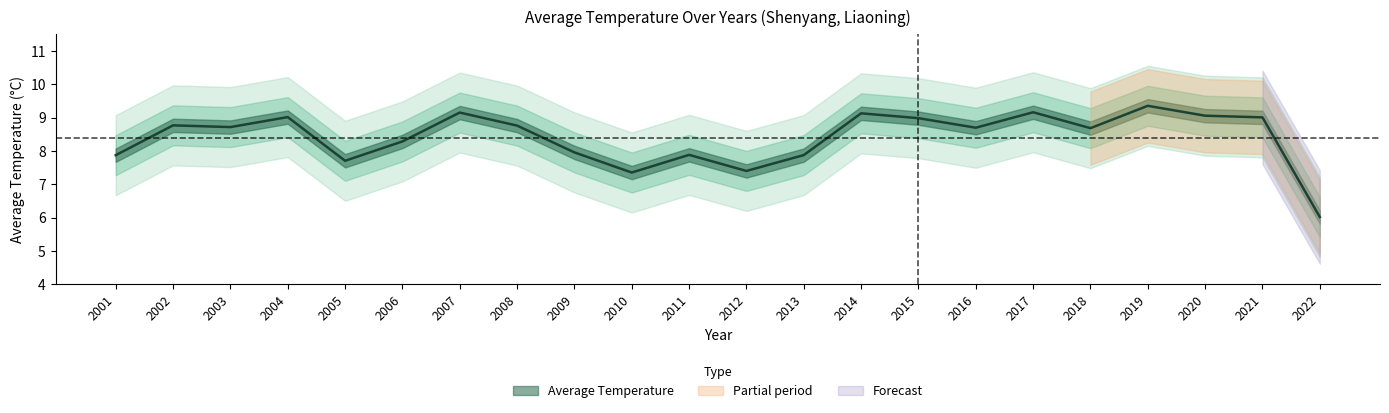

What is the minimum value shown in the chart?

6.0